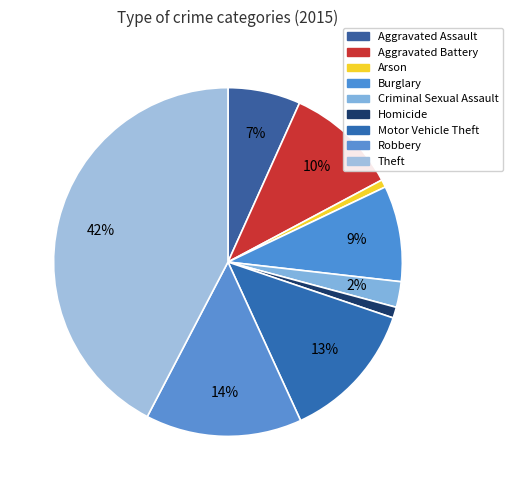

How many slices are in this pie chart?

9